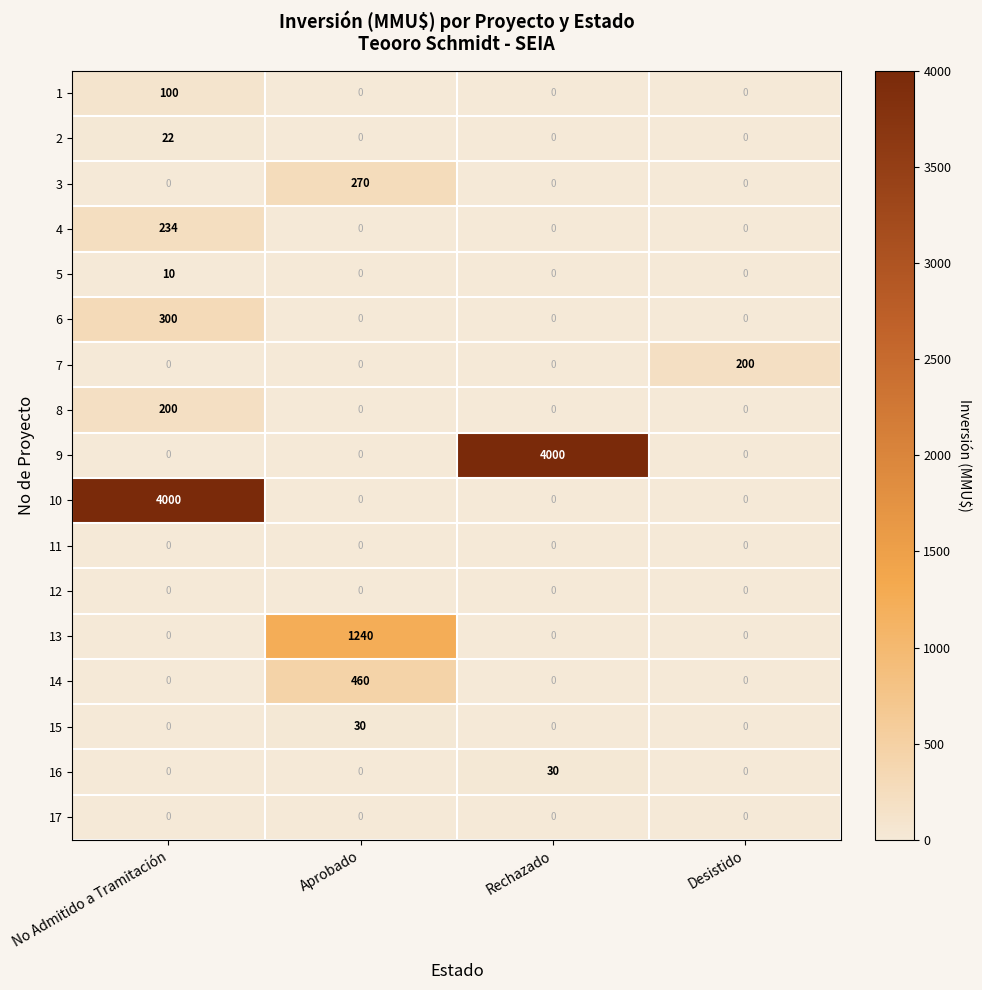

What is the sum of all 16 values?

30